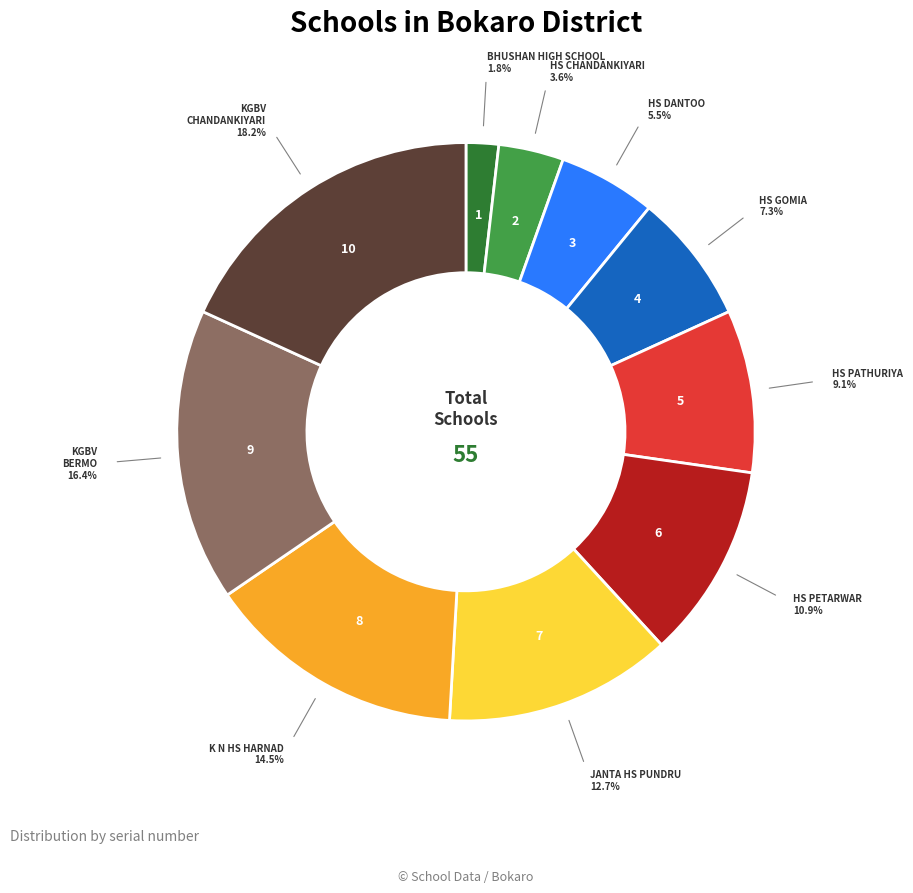

Count the number of slices in the pie.

10